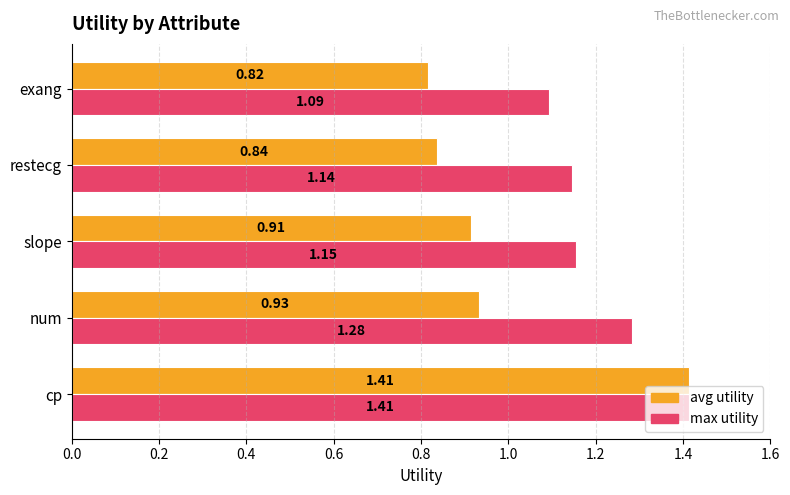

List the series in order of their overall mean, lowest first.

avg utility, max utility